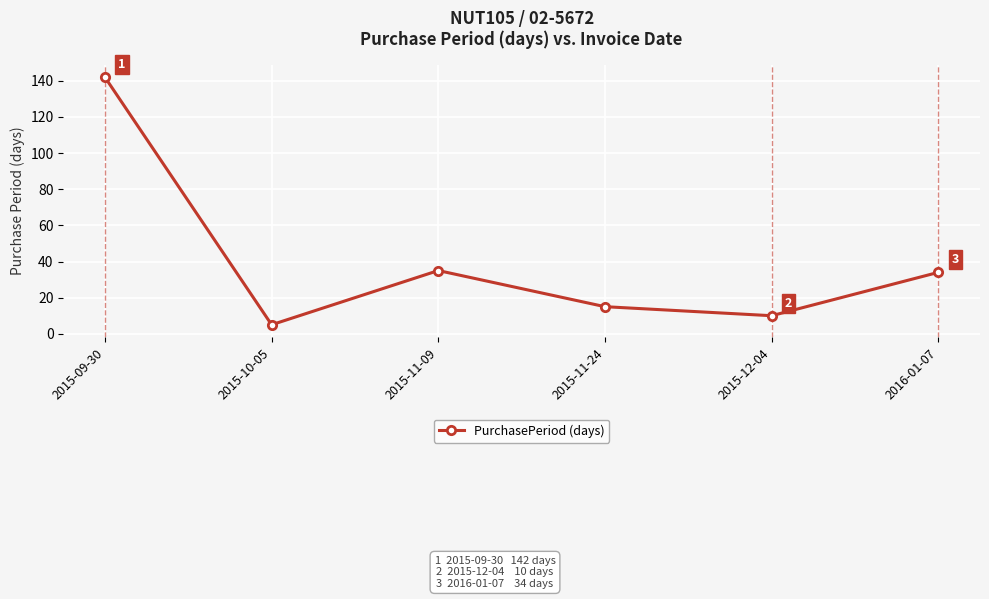

Which category has the highest value across all series?

2015-09-30